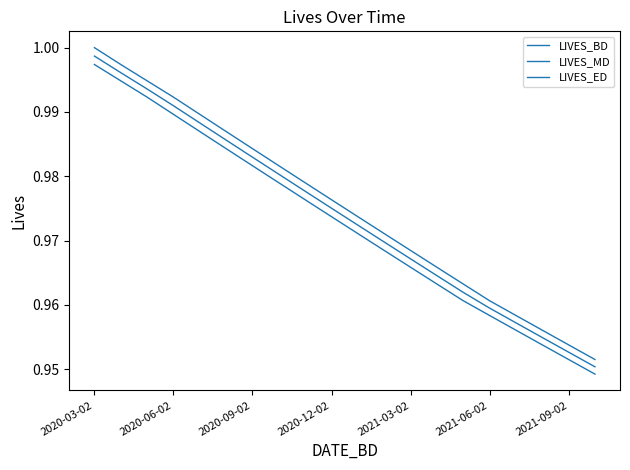

Count the number of categories in the chart.

20